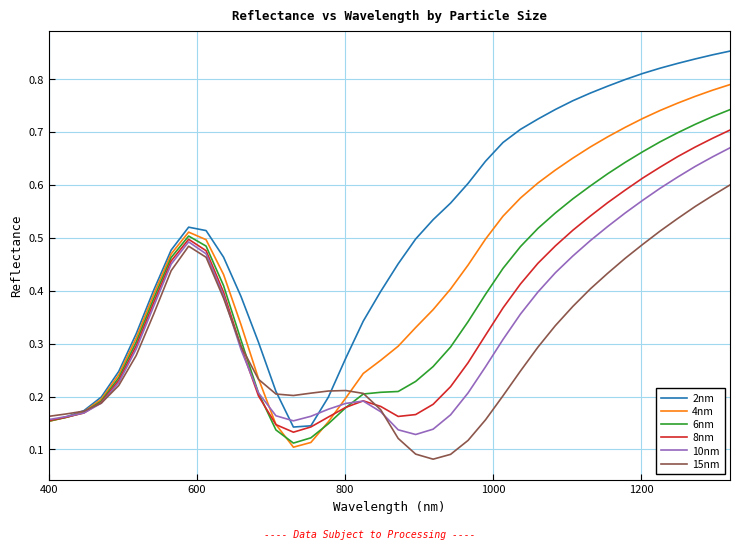

In 2nm, how many points are lower than both neighbors (excluding endpoints)?

1